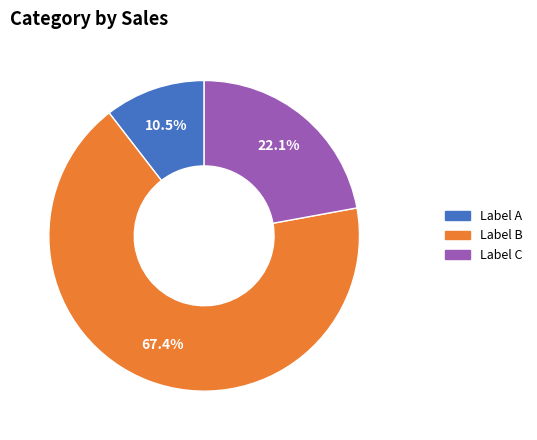

Which slice is the smallest?

Label A